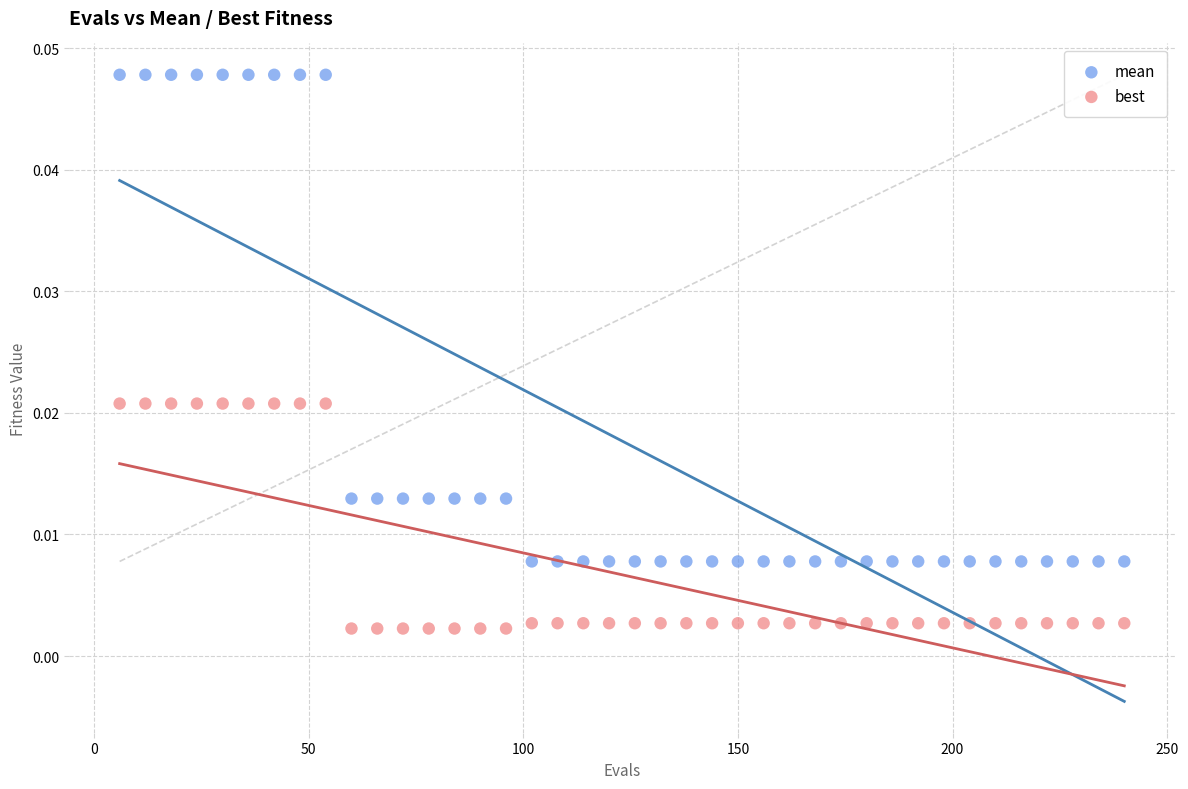

Which series contains the highest Y value?

mean